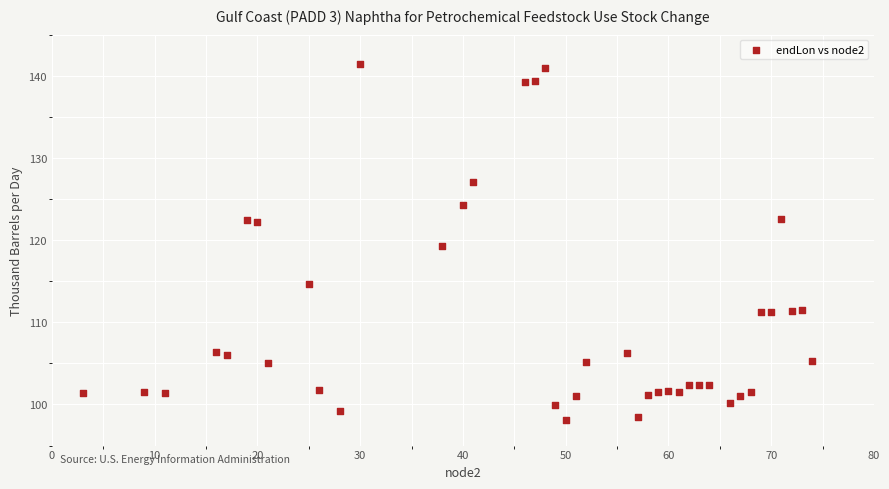

What is the range of Y values (max minus min)?

43.4